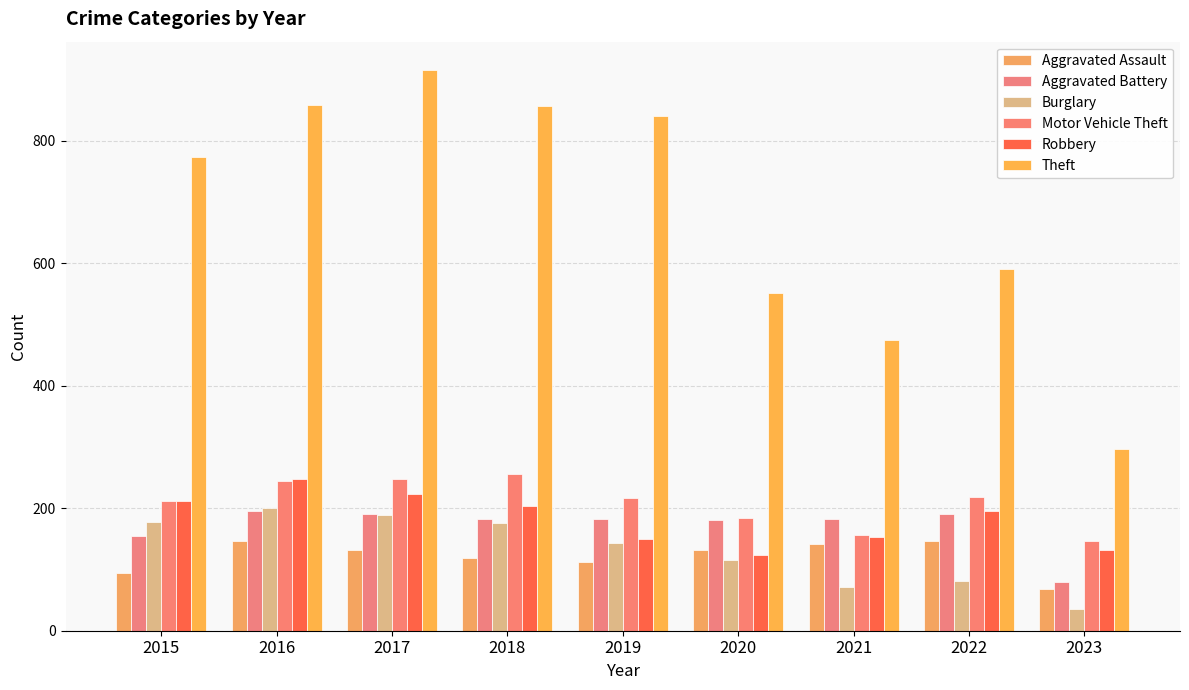

At which category does the chart reach its minimum across all series?

2023